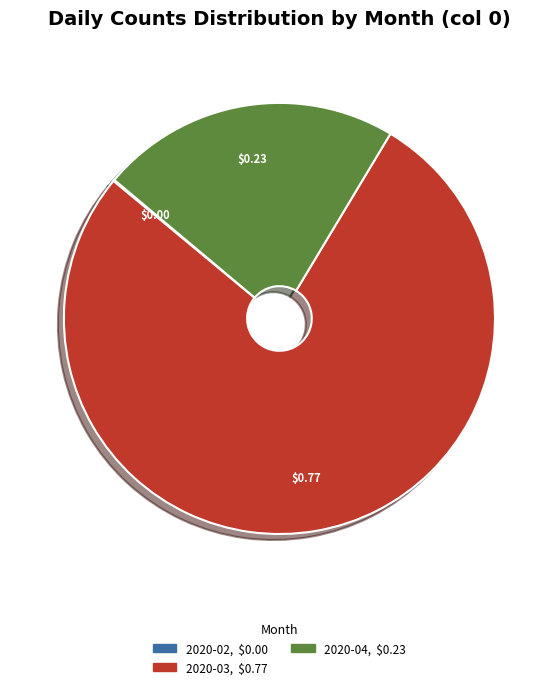

Is there a majority slice in this chart?

Yes